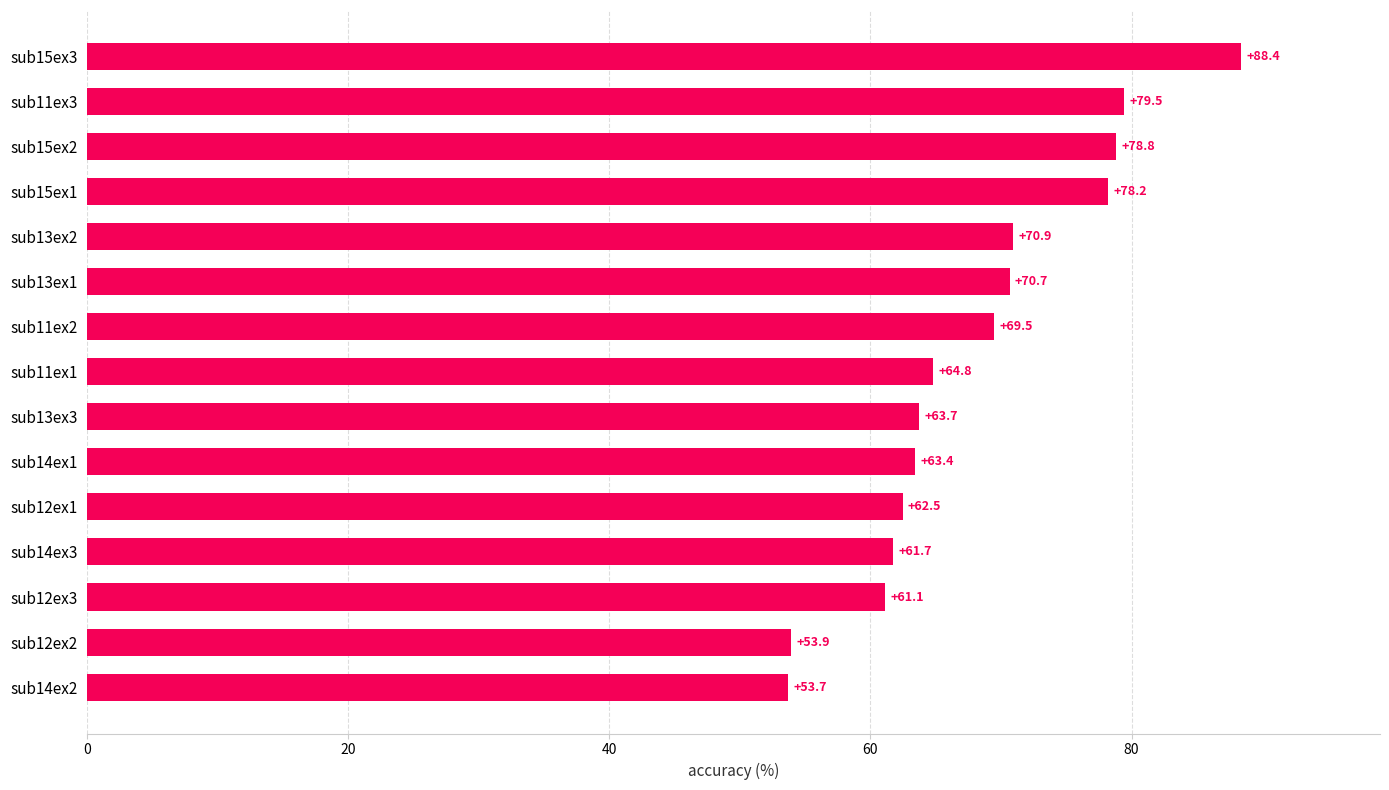

Approximately how many times larger is the value at sub11ex3 compared to sub15ex1?

1.0